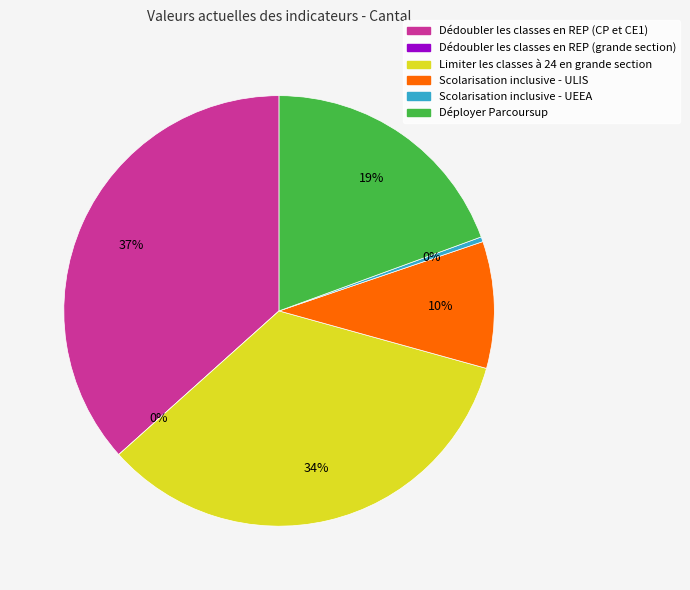

What is the change in value from Limiter les classes à 24 en grande section to Déployer Parcoursup?

-40